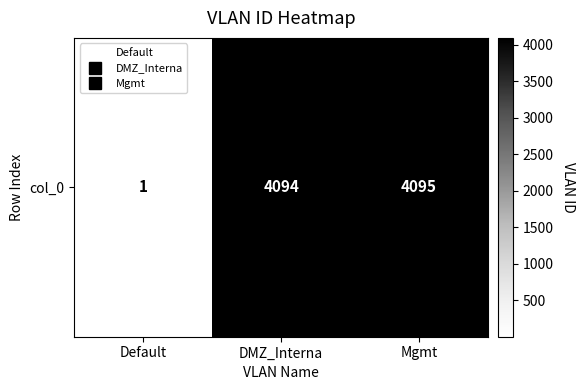

What is the sum of all values?

8190